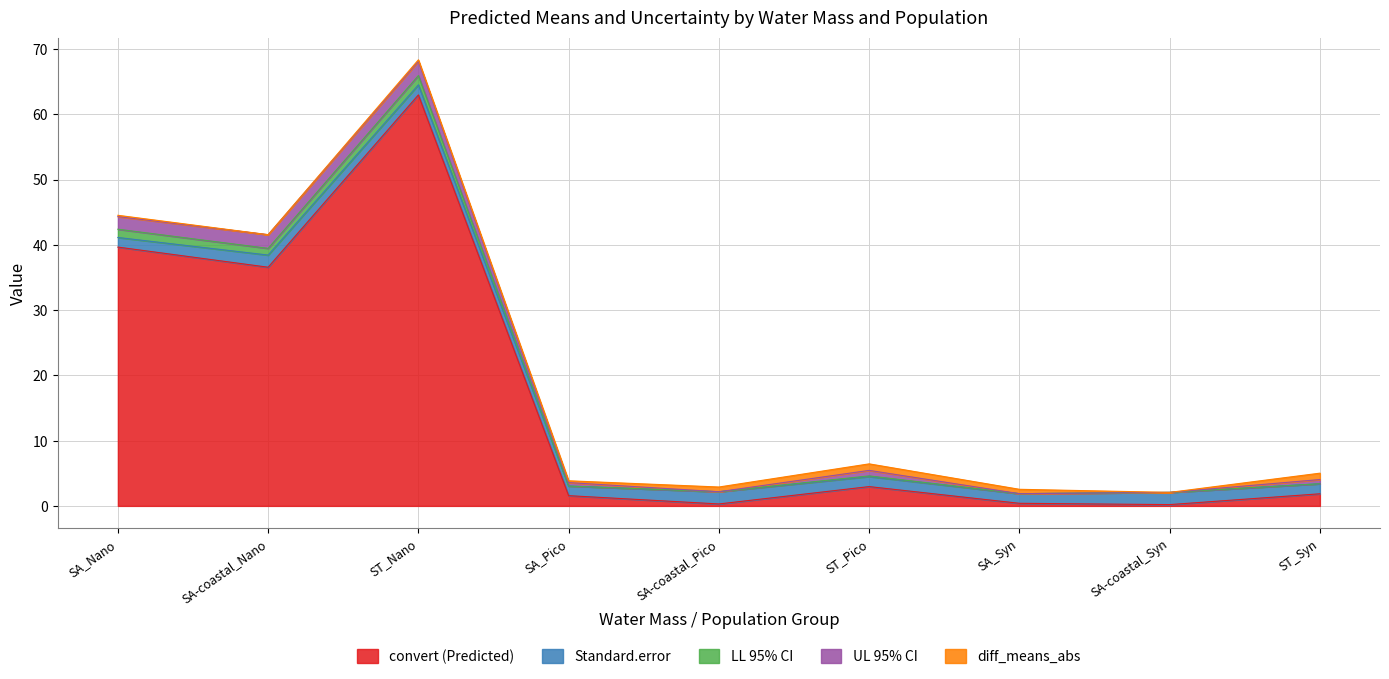

Which category has the highest value in the convert (Predicted) series?

ST_Nano